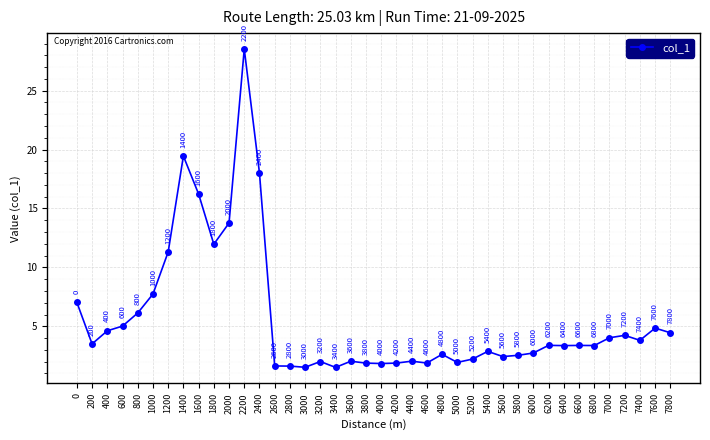

True or false: there are more than 0 points higher than both neighbors.

True